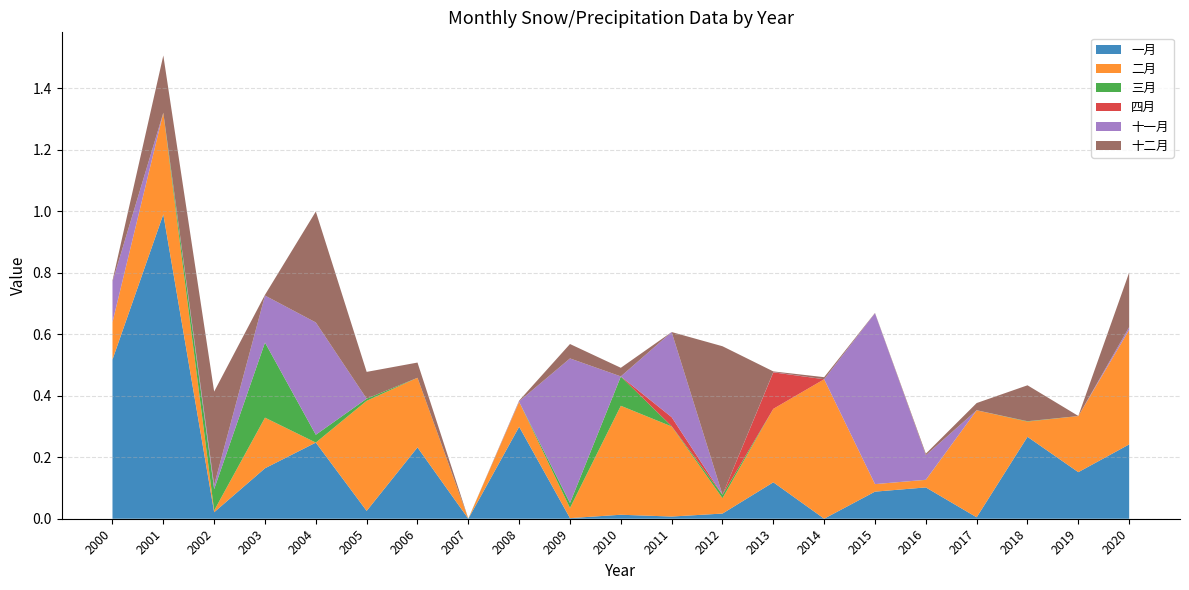

Reading left to right, what are all the values shown in this chart?

一月: 0.5	1.0	0.0	0.2	0.2	0.0	0.2	0.0	0.3	0.0	0.0	0.0	0.0	0.1	0.0	0.1	0.1	0.0	0.3	0.2	0.2
二月: 0.1	0.3	0.0	0.2	0.0	0.4	0.2	0.0	0.1	0.0	0.4	0.3	0.1	0.2	0.5	0.0	0.0	0.3	0.0	0.2	0.4
三月: 0.0	0.0	0.1	0.2	0.0	0.0	0.0	0.0	0.0	0.0	0.1	0.0	0.0	0.0	0.0	0.0	0.0	0.0	0.0	0.0	0.0
四月: 0.0	0.0	0.0	0.0	0.0	0.0	0.0	0.0	0.0	0.0	0.0	0.0	0.0	0.1	0.0	0.0	0.0	0.0	0.0	0.0	0.0
十一月: 0.1	0.0	0.0	0.2	0.4	0.0	0.0	0.0	0.0	0.5	0.0	0.3	0.0	0.0	0.0	0.6	0.1	0.0	0.0	0.0	0.0
十二月: 0.0	0.2	0.3	0.0	0.4	0.1	0.0	0.0	0.0	0.0	0.0	0.0	0.5	0.0	0.0	0.0	0.0	0.0	0.1	0.0	0.2